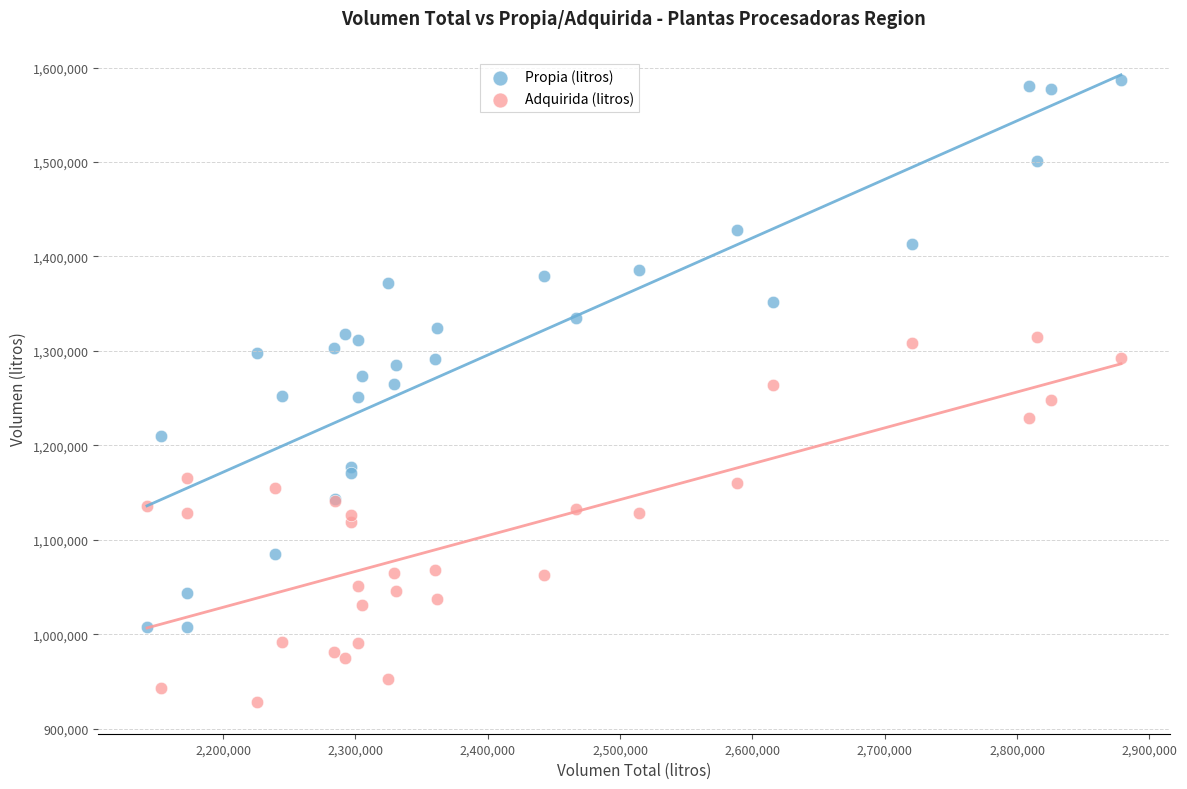

Which series has the widest spread of Y values?

Propia (litros)